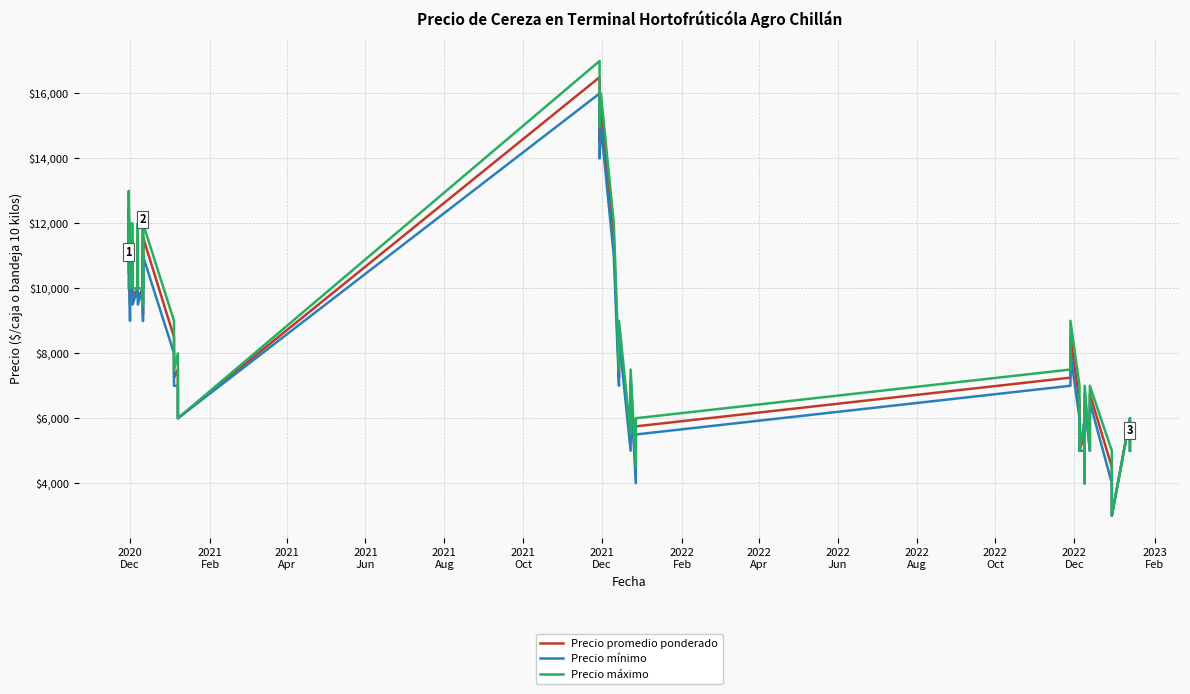

What is the spread (max minus min) of values at 2022
Feb?

1000